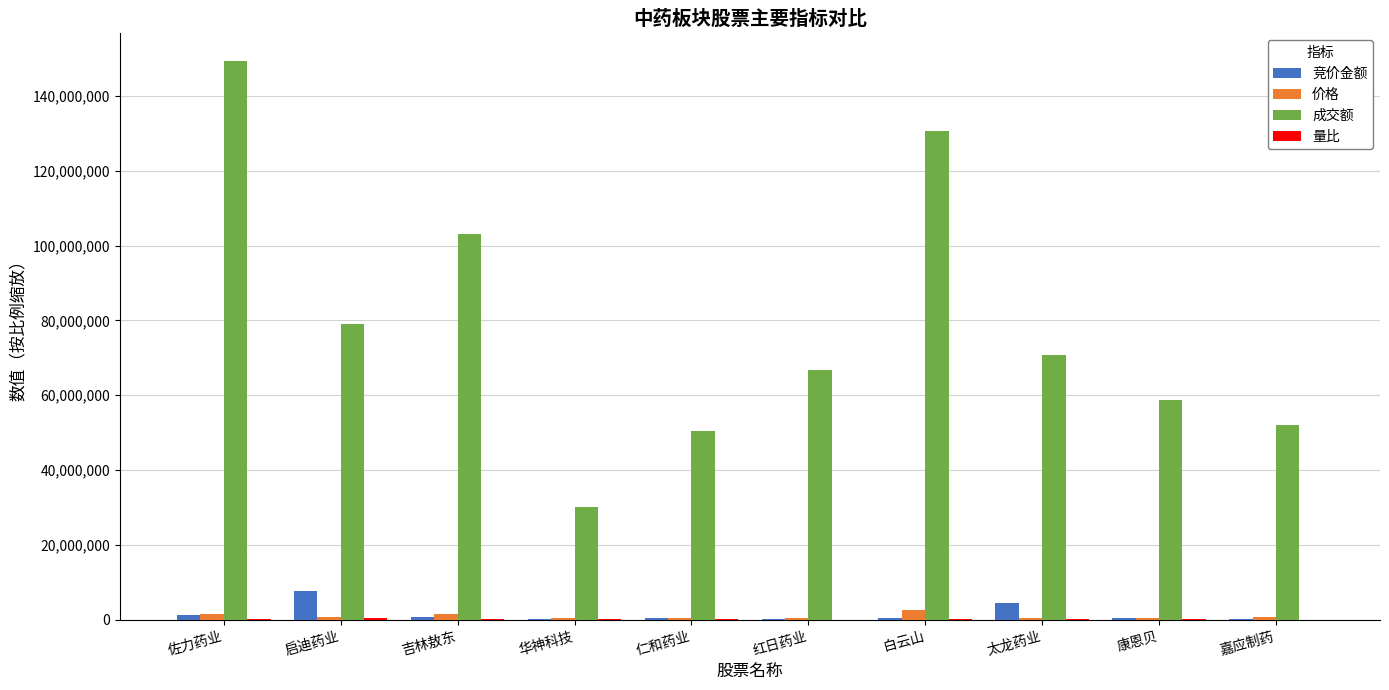

What is the maximum value shown in the chart?

149224712.0